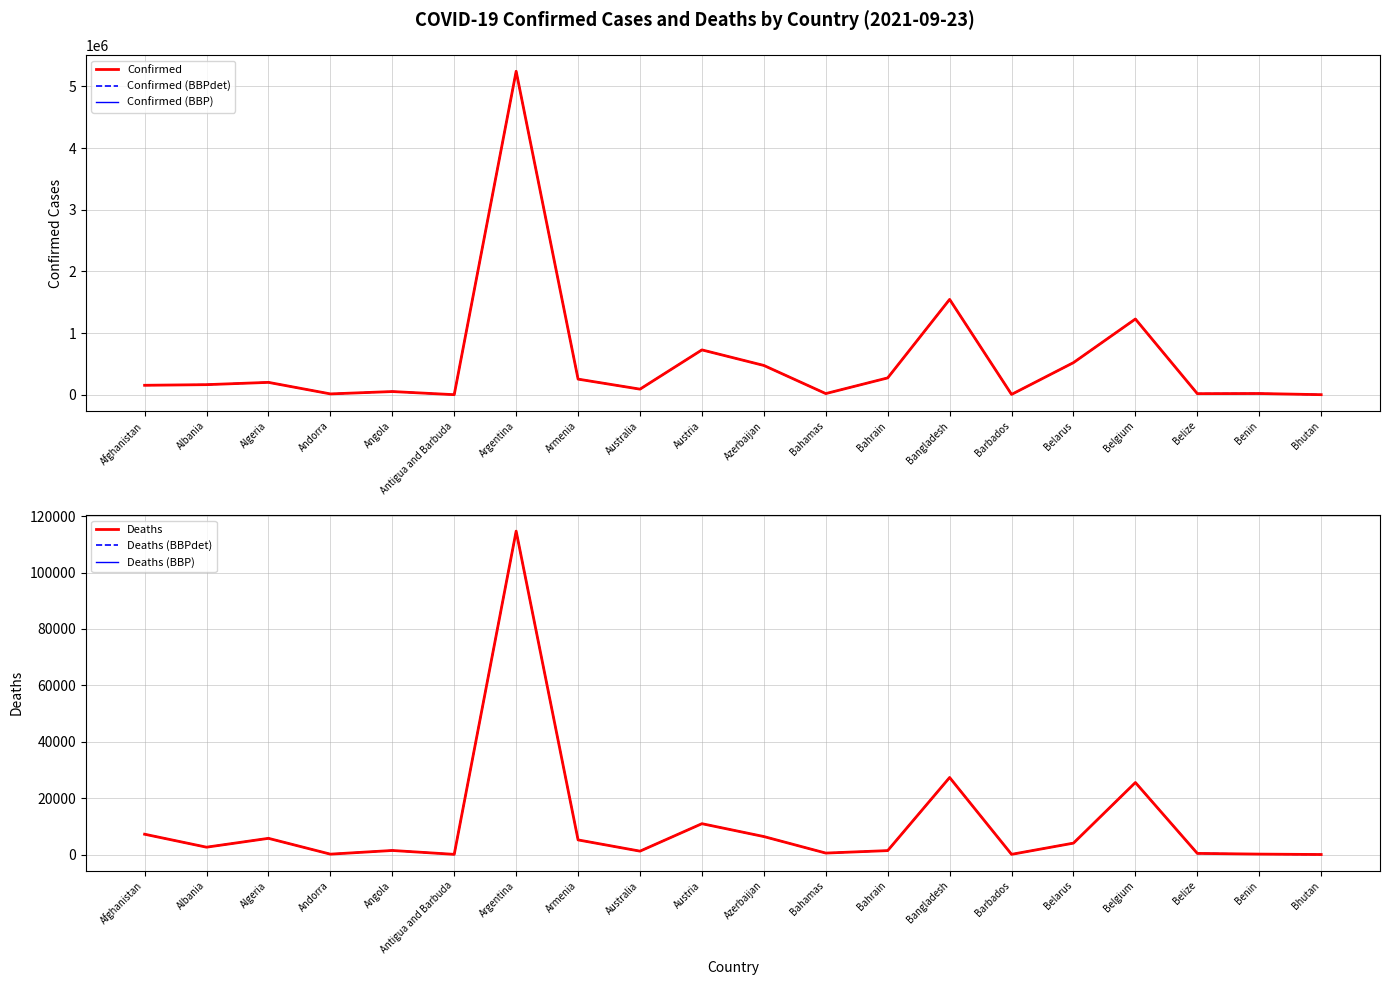

Where is the first local maximum for Deaths (BBP)?

Algeria